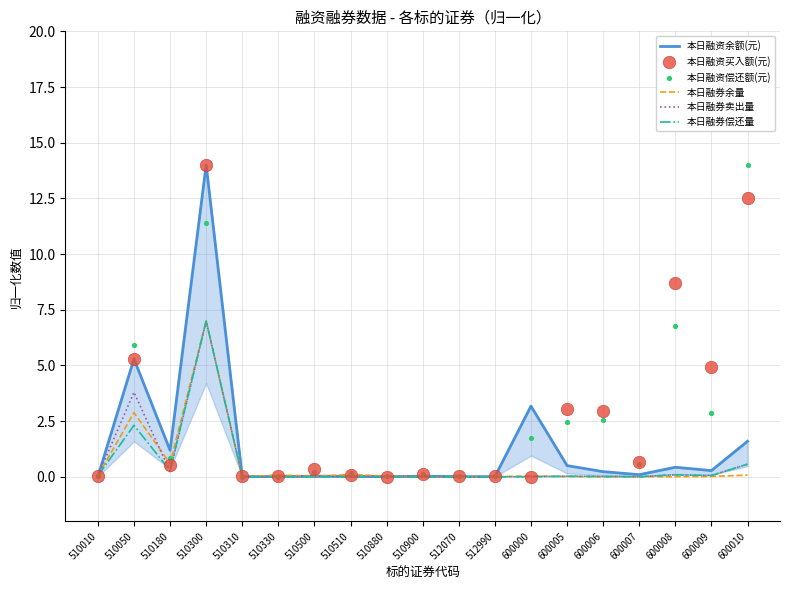

Which series has the widest spread of Y values?

本日融资买入额(元)